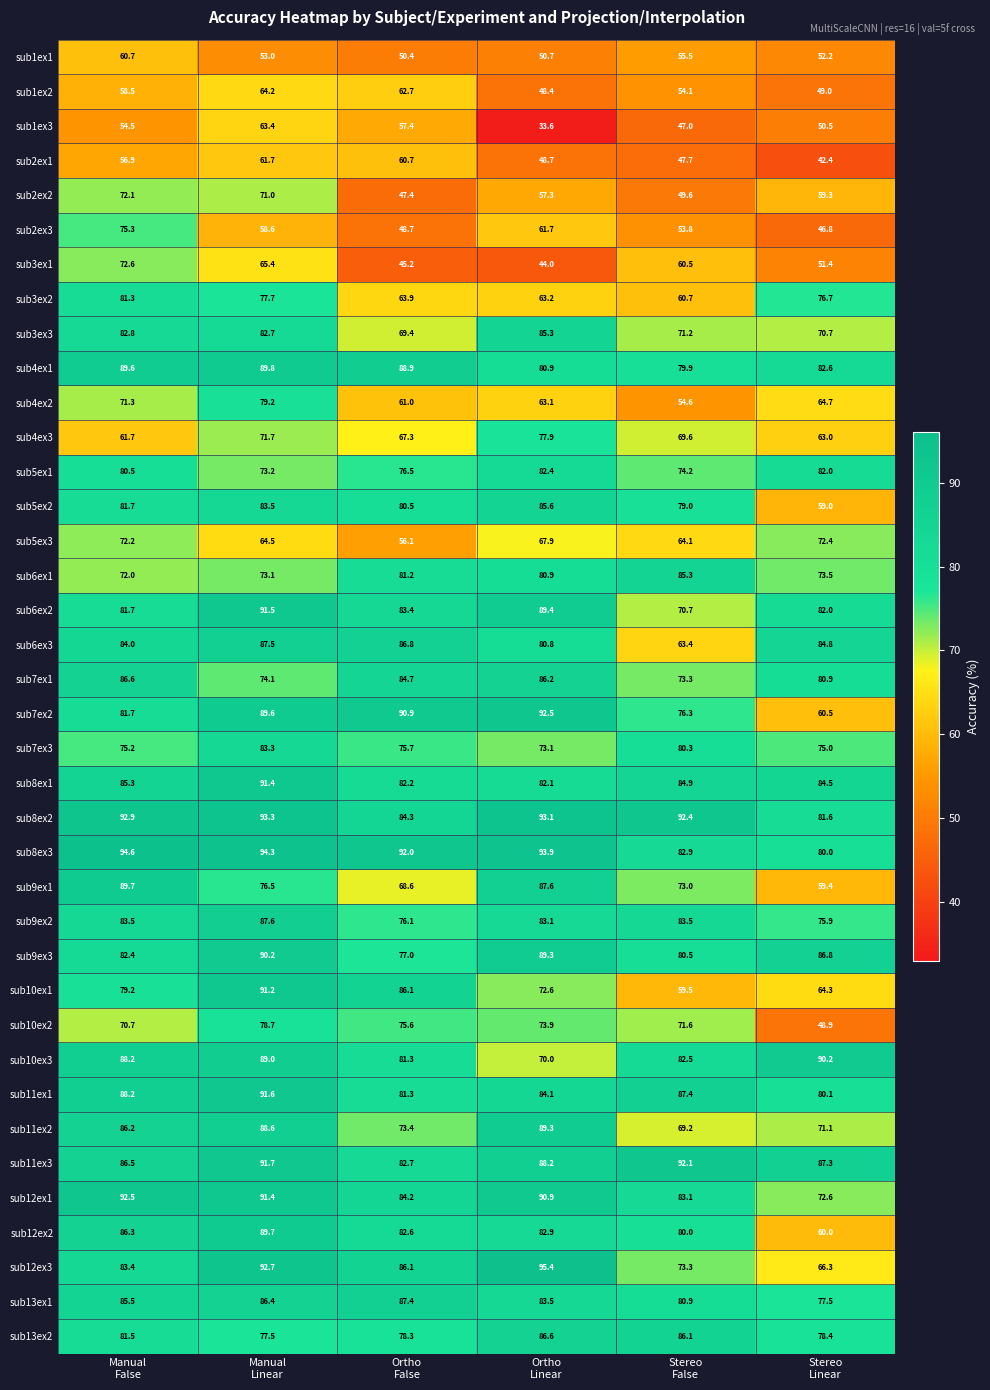

What is the minimum value for sub8ex2?

81.6